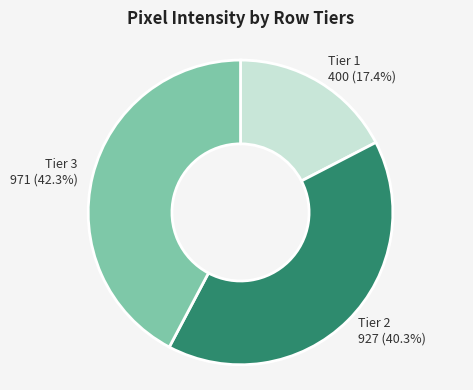

Count the number of slices in the pie.

3